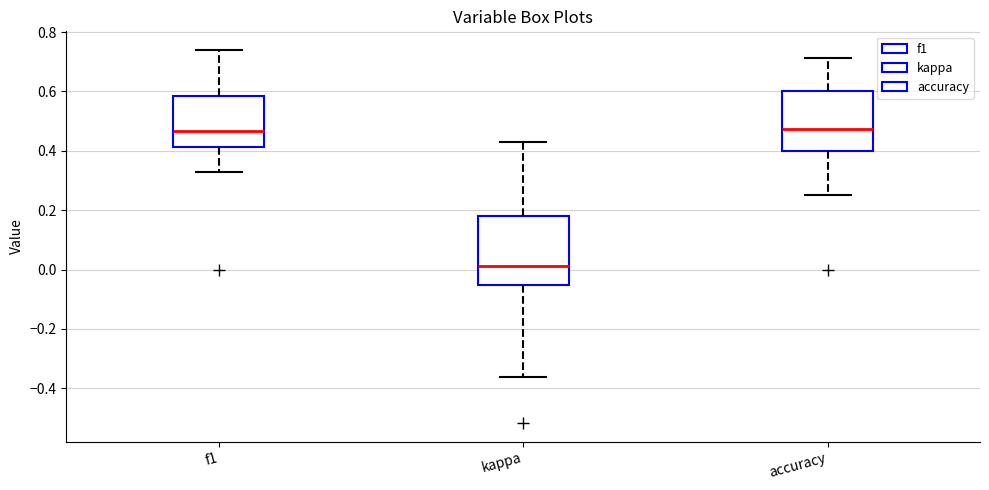

Where is the upper edge of the box for f1 on the y-axis? The values are not printed on the chart, so give them approximately, as read against the axis.

0.58